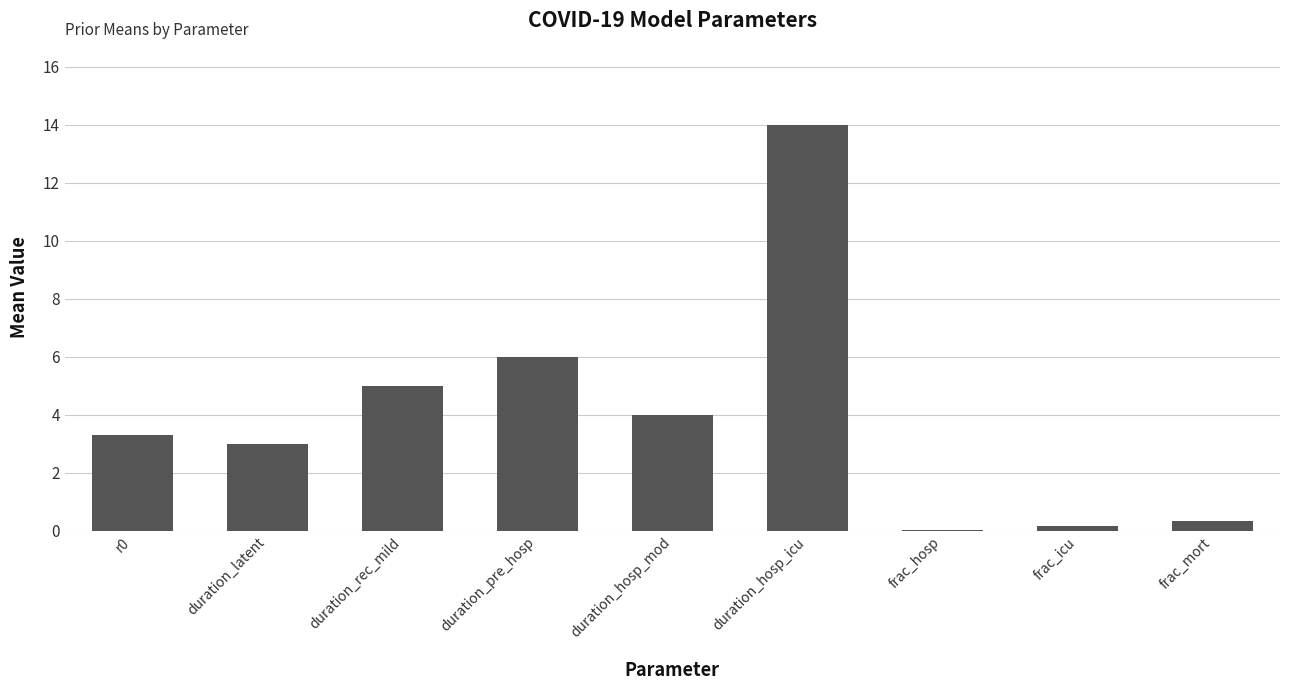

How many categories are shown in the chart?

9